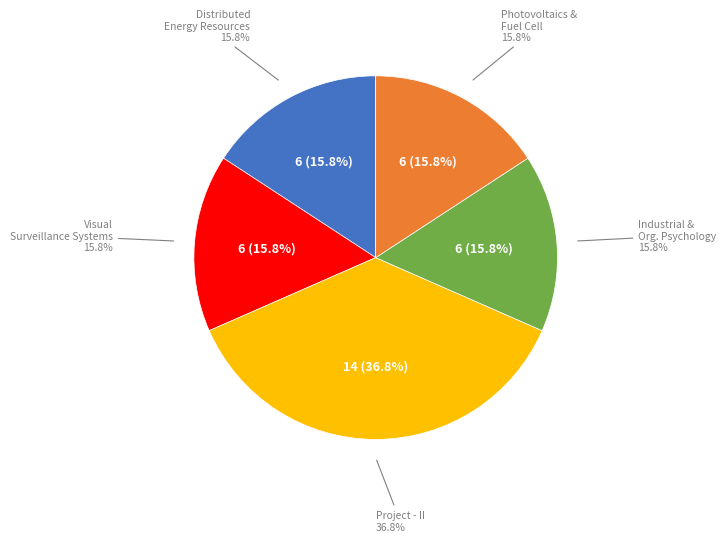

To the nearest percent, what is the combined percentage of Visual Surveillance Systems and Project - II?

53%